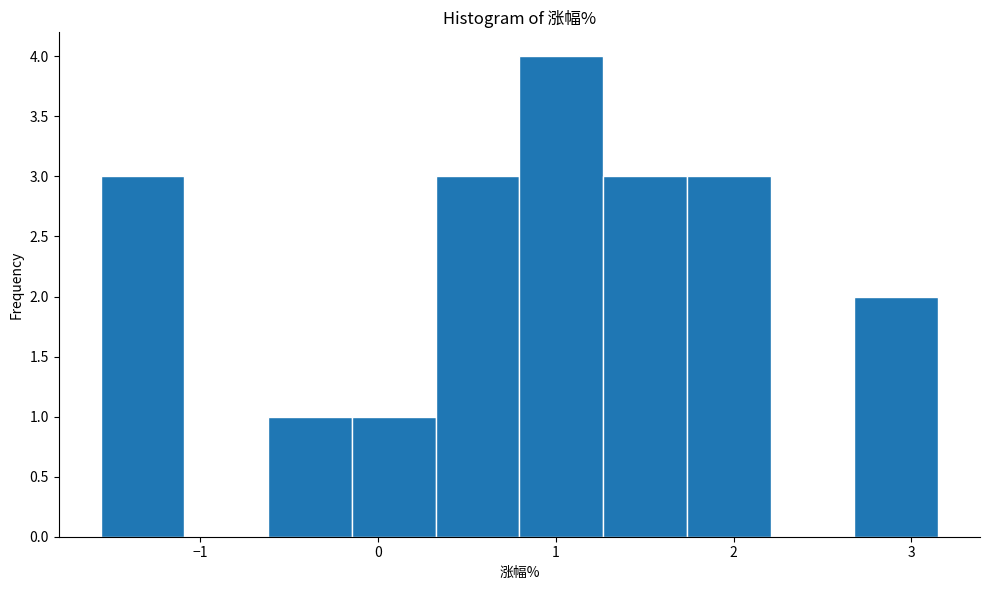

Reading left to right, transcribe this chart: for each bar, give the range it covers on the x-axis and its height. Neither the bar edges nor the heights are printed on the chart, so give them approximately, as read against the axes.

-1.6 to -1.1: 3
-1.1 to -0.6: 0
-0.6 to -0.1: 1
-0.1 to 0.3: 1
0.3 to 0.8: 3
0.8 to 1.3: 4
1.3 to 1.7: 3
1.7 to 2.2: 3
2.2 to 2.7: 0
2.7 to 3.2: 2